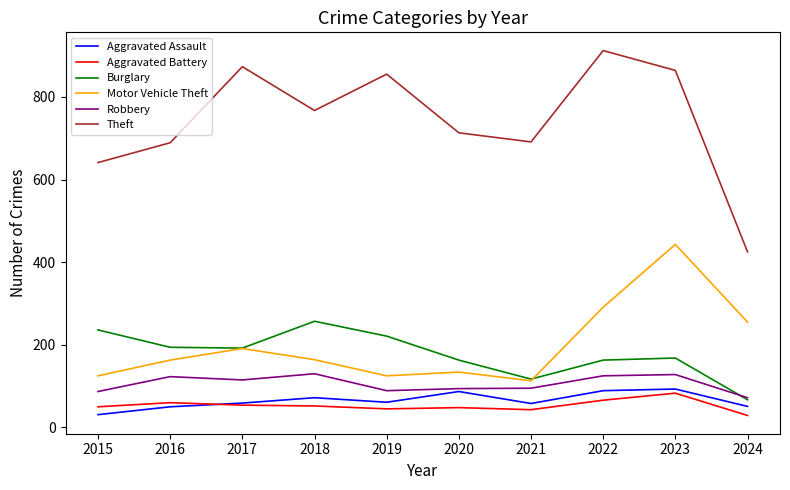

Where does the Motor Vehicle Theft series first go above 164?

2017